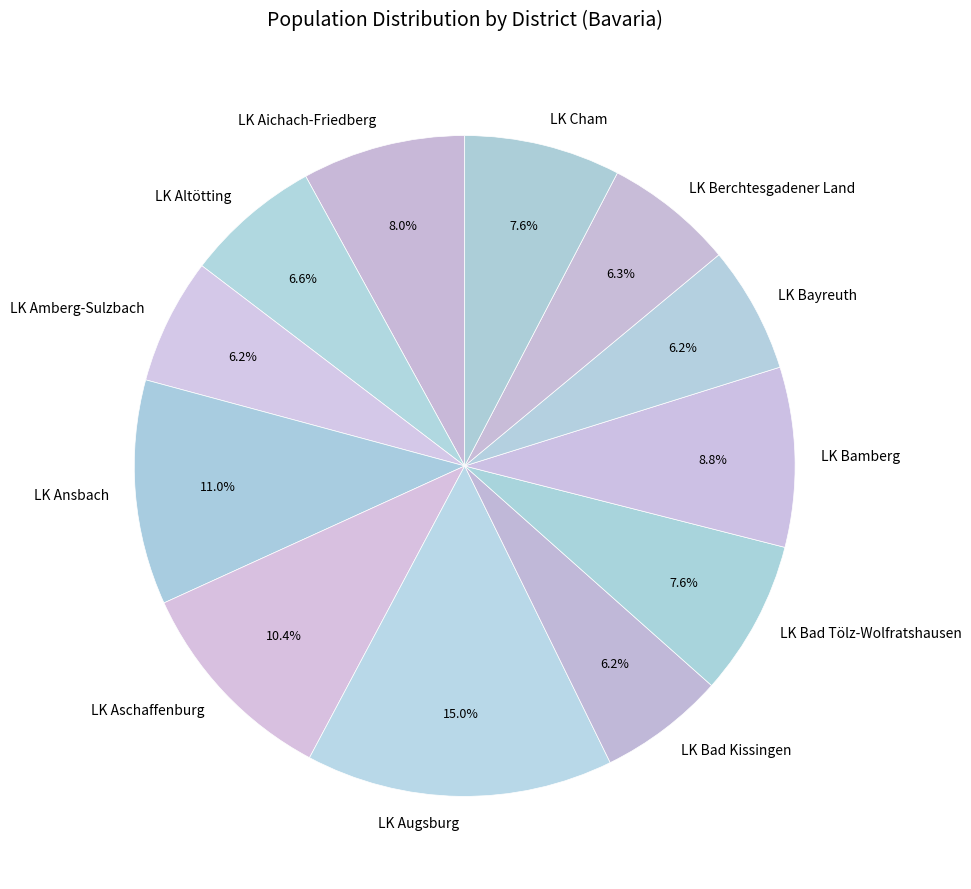

Does LK Amberg-Sulzbach represent more than half of the total?

No